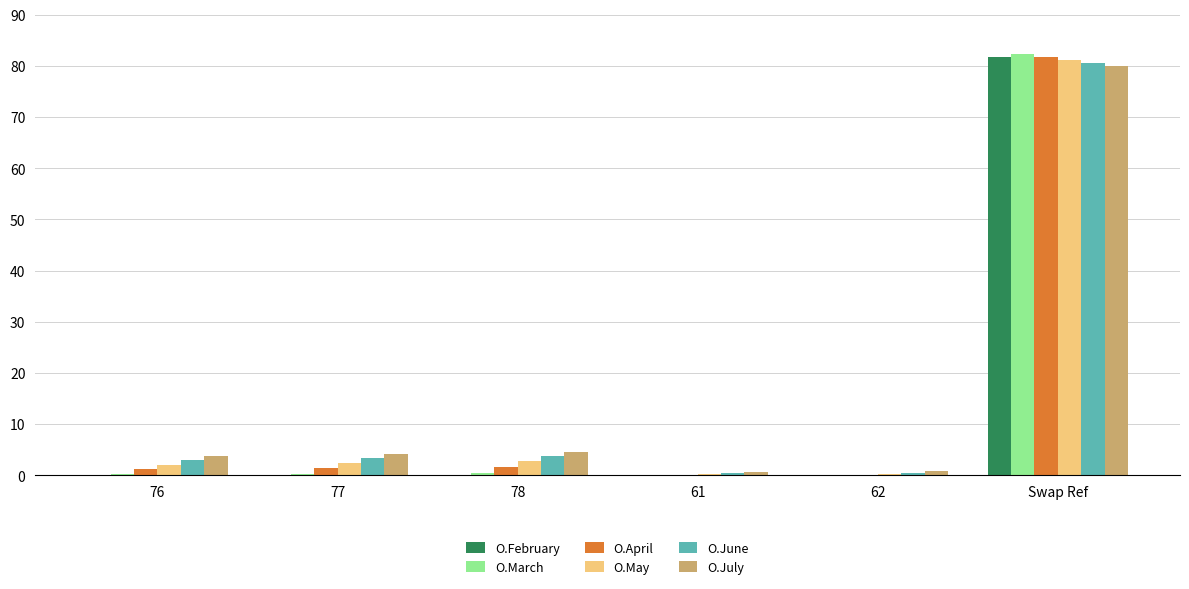

The value of O.June at Swap Ref is 138.3. True or false?

False